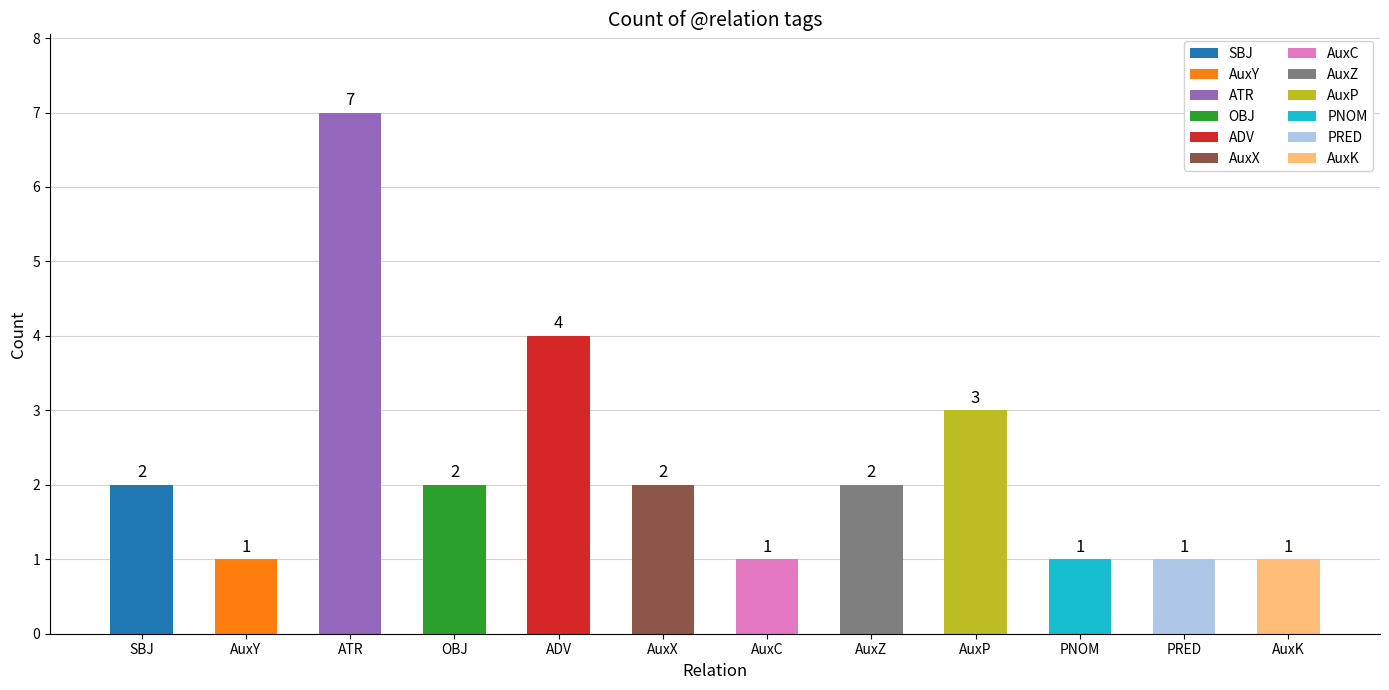

Reading left to right, list all the values displayed in this chart.

SBJ=2	AuxY=1	ATR=7	OBJ=2	ADV=4	AuxX=2	AuxC=1	AuxZ=2	AuxP=3	PNOM=1	PRED=1	AuxK=1